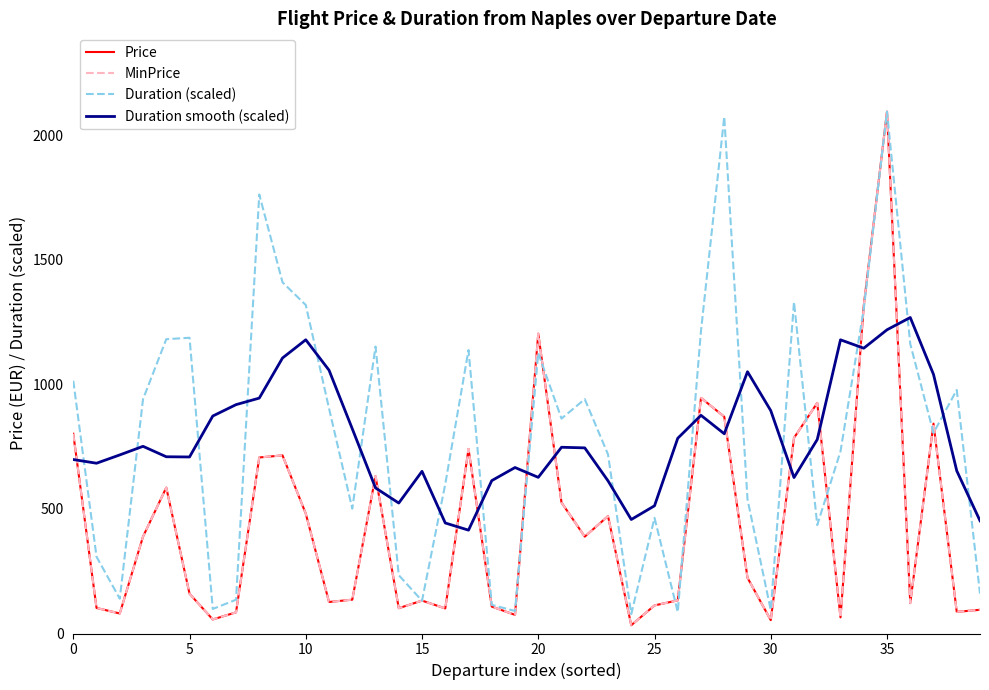

What is the sum of all Duration smooth (scaled) values?

31530.3